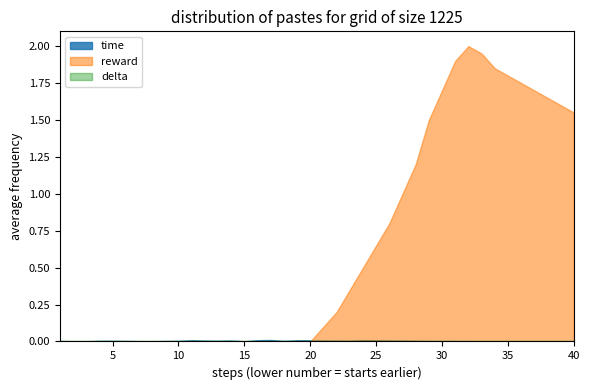

Which label corresponds to the largest value in the chart?

32